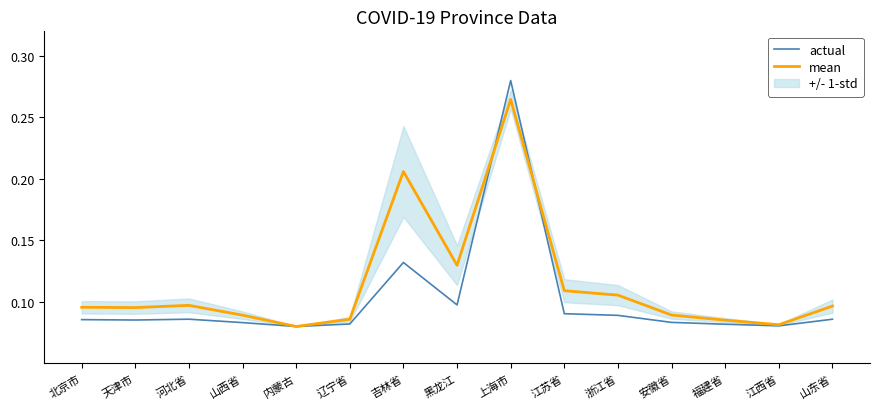

At which label does actual reach its peak?

上海市